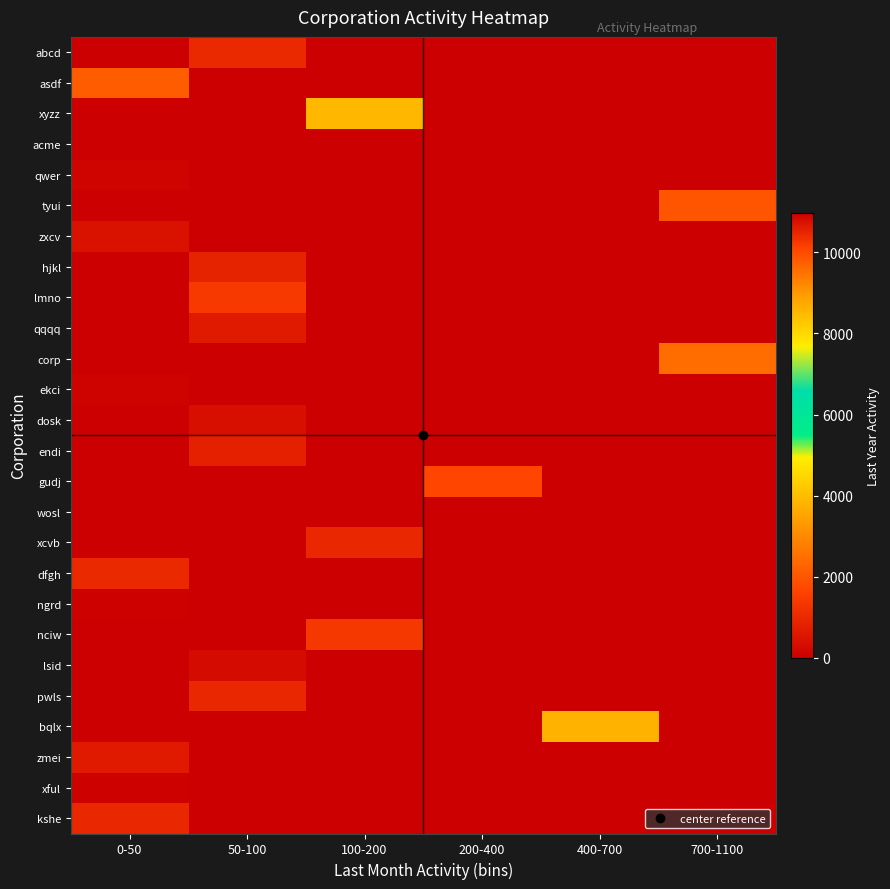

Count the number of categories in the chart.

6